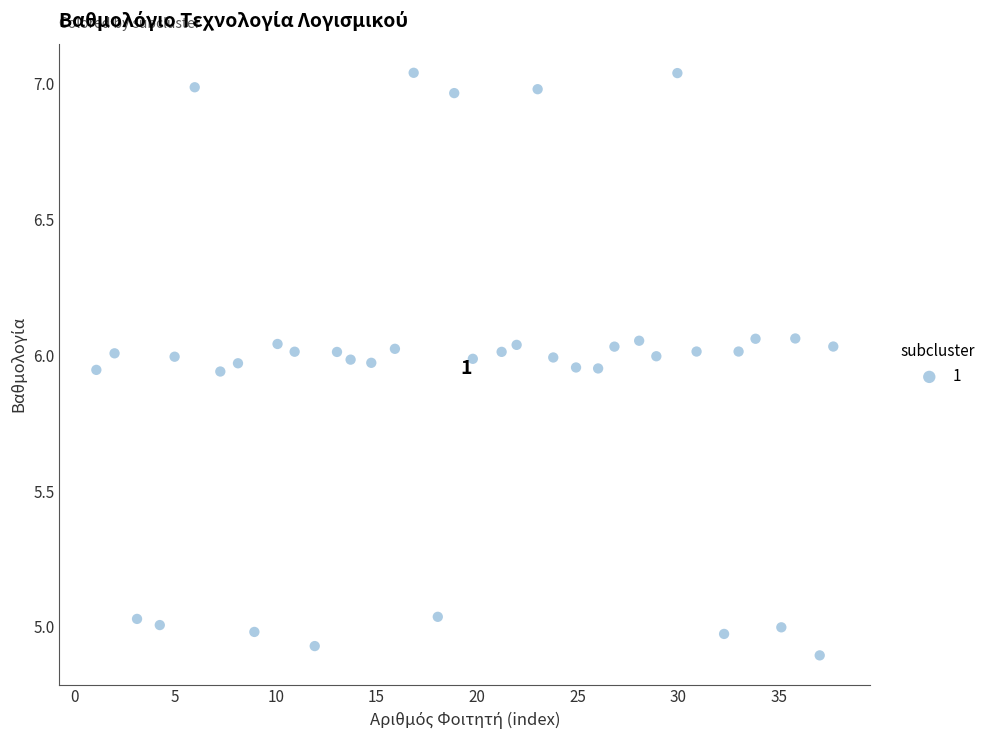

What is the range of Y values (max minus min)?

2.1